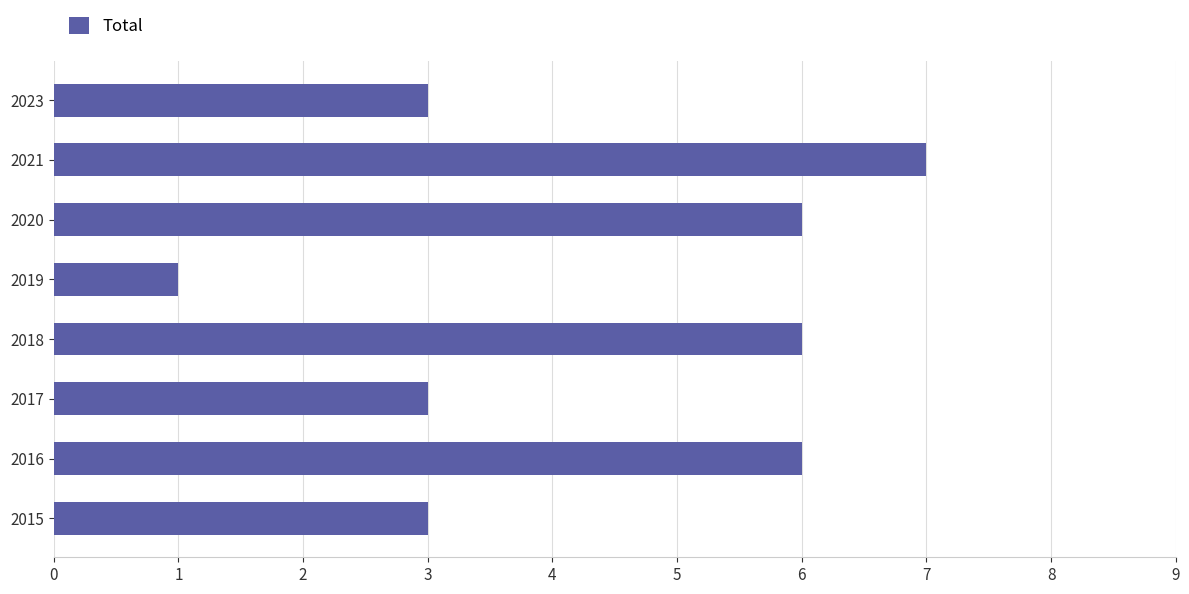

What is the greatest value displayed?

7